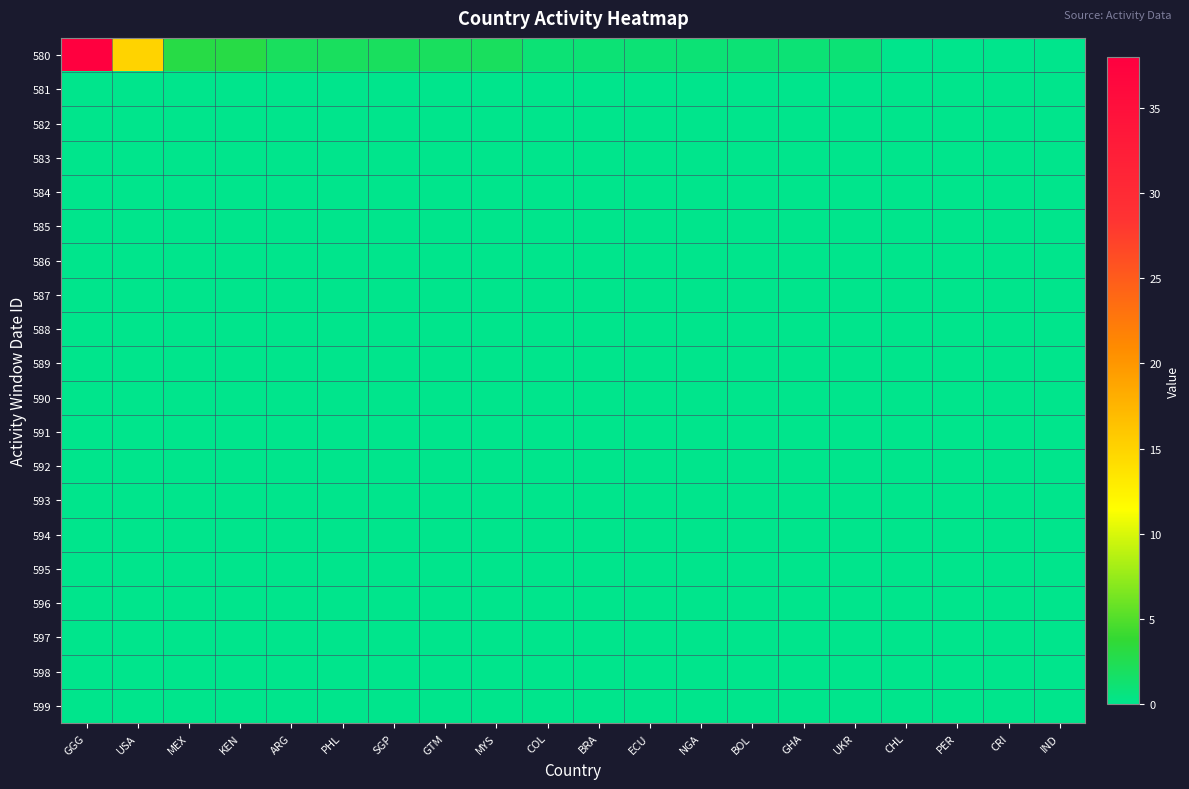

Which series has the largest range (max minus min)?

580